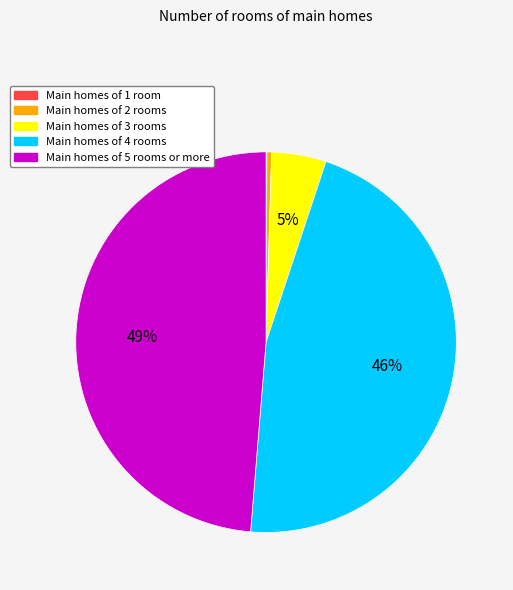

To the nearest percent, what is the average slice percentage?

20%